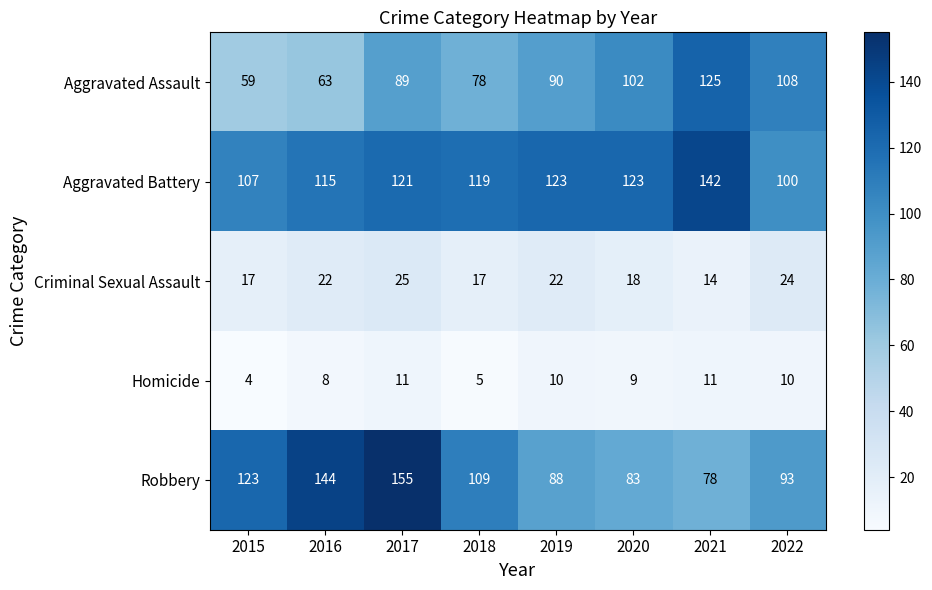

Which series has the largest total across all categories?

Aggravated Battery